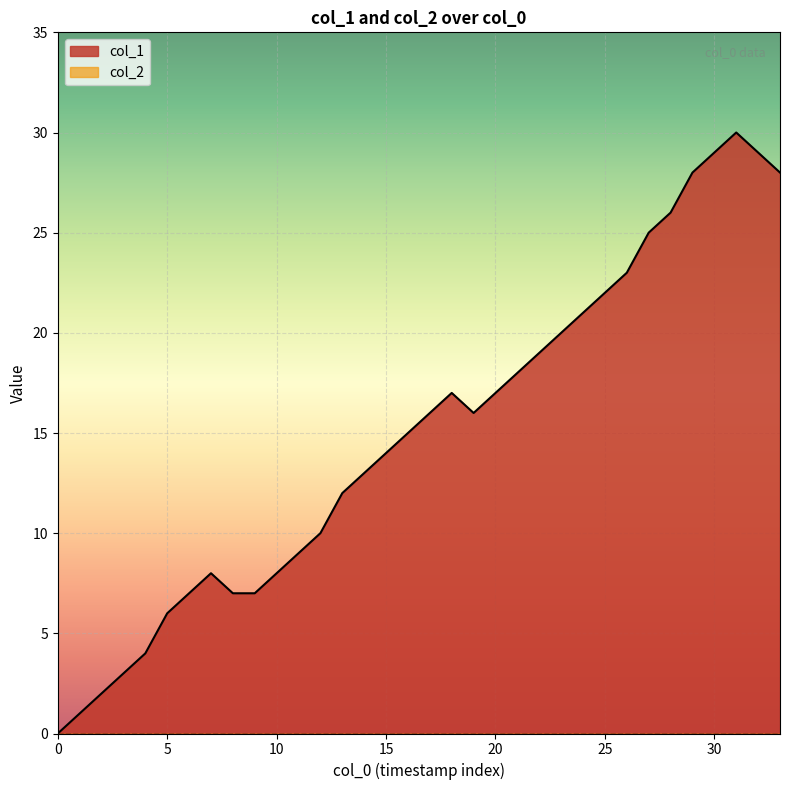

What is the ratio of the value at 23 to the value at 25?

0.9